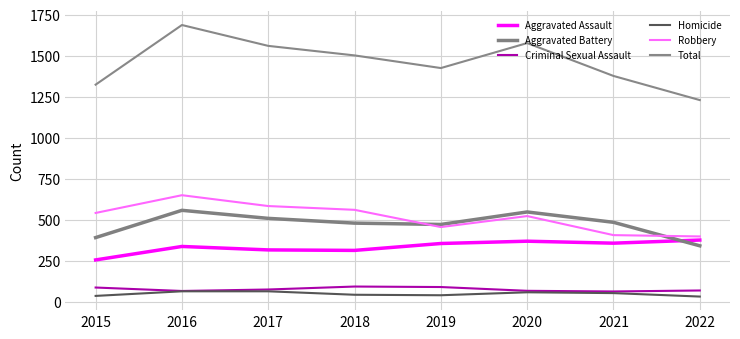

At which category is the sum across all series the highest?

2016